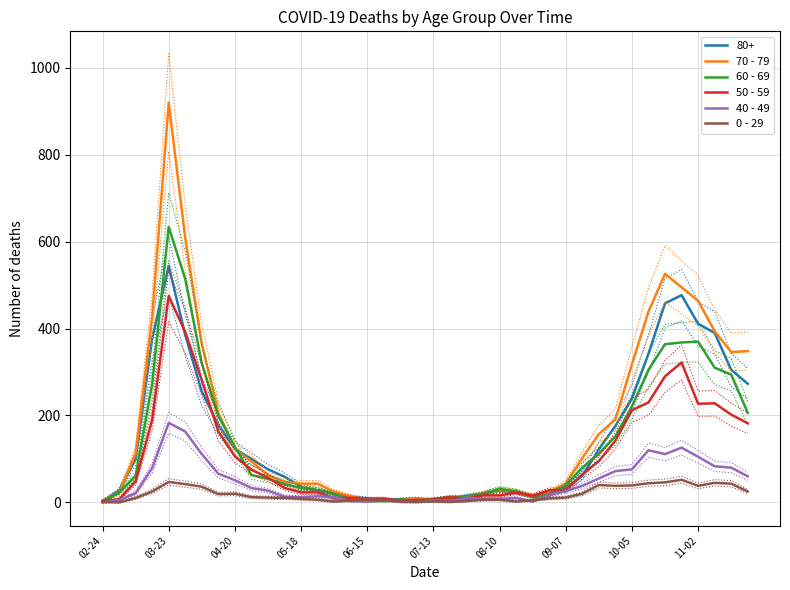

True or false: 70 - 79 and 0 - 29 cross at least once.

False